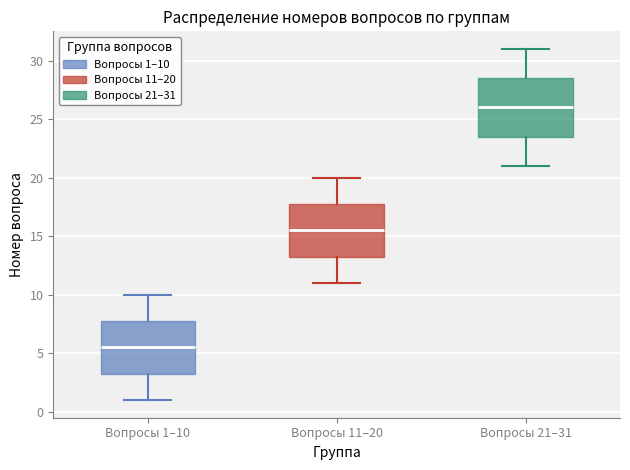

Which box is the tallest, from its lower edge to its upper edge?

Вопросы 21–31